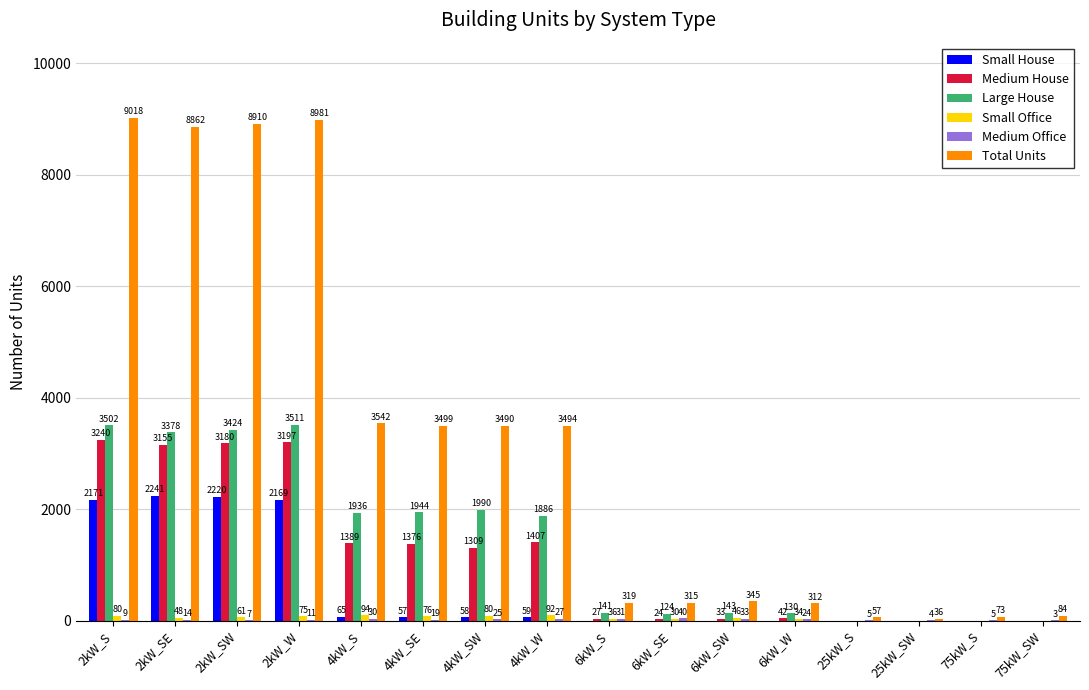

What is the sum of all Large House values?

22109